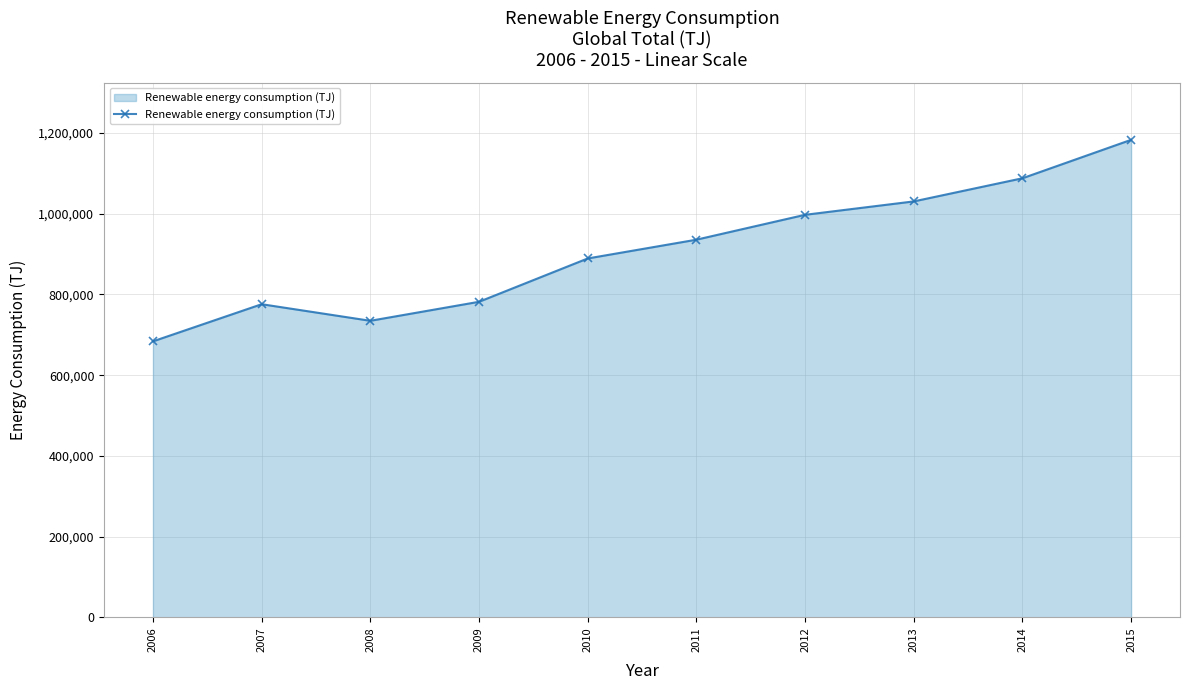

What is the smallest value displayed?

683859.3